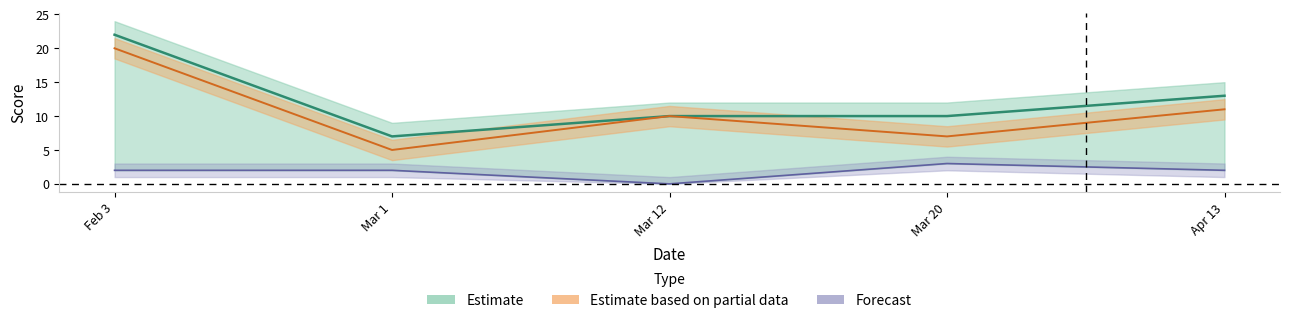

What is the difference between the maximum and minimum values in the opp_score series?

3